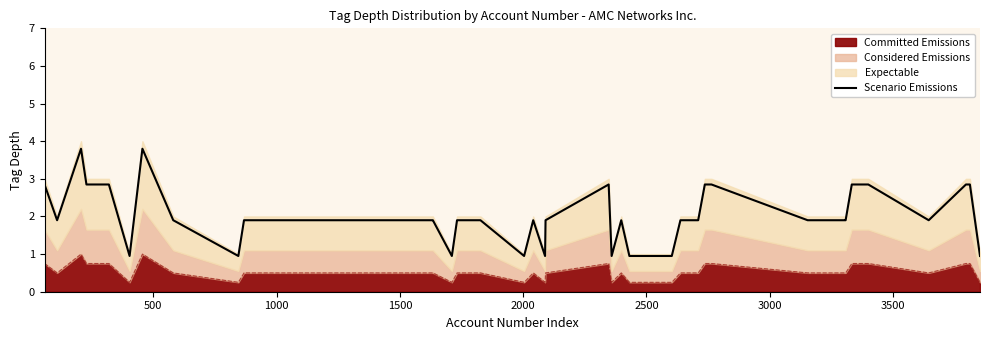

How many categories are shown in the chart?

40